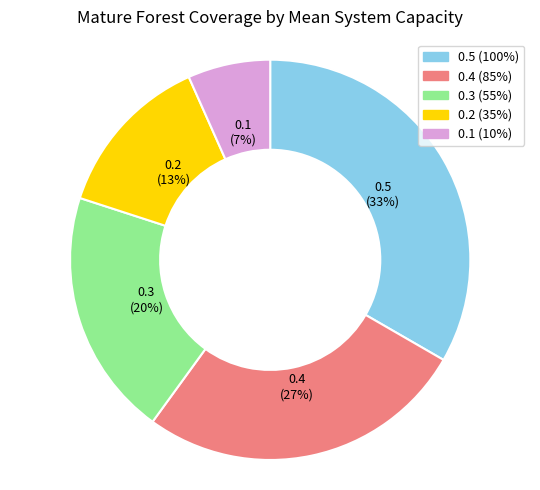

Does any single category account for the majority?

No